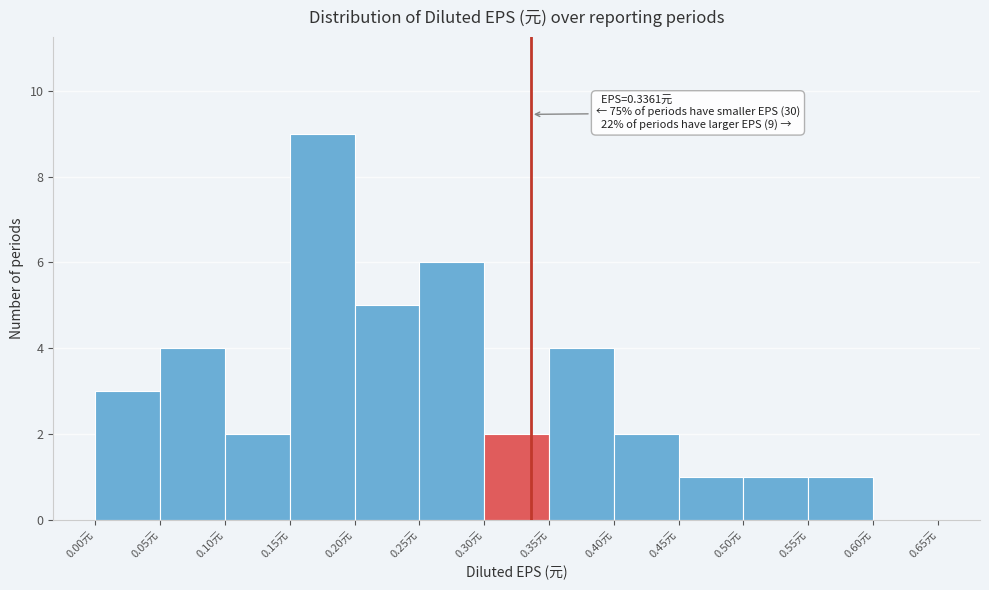

Which range on the x-axis has the tallest bar?

0.15 to 0.20